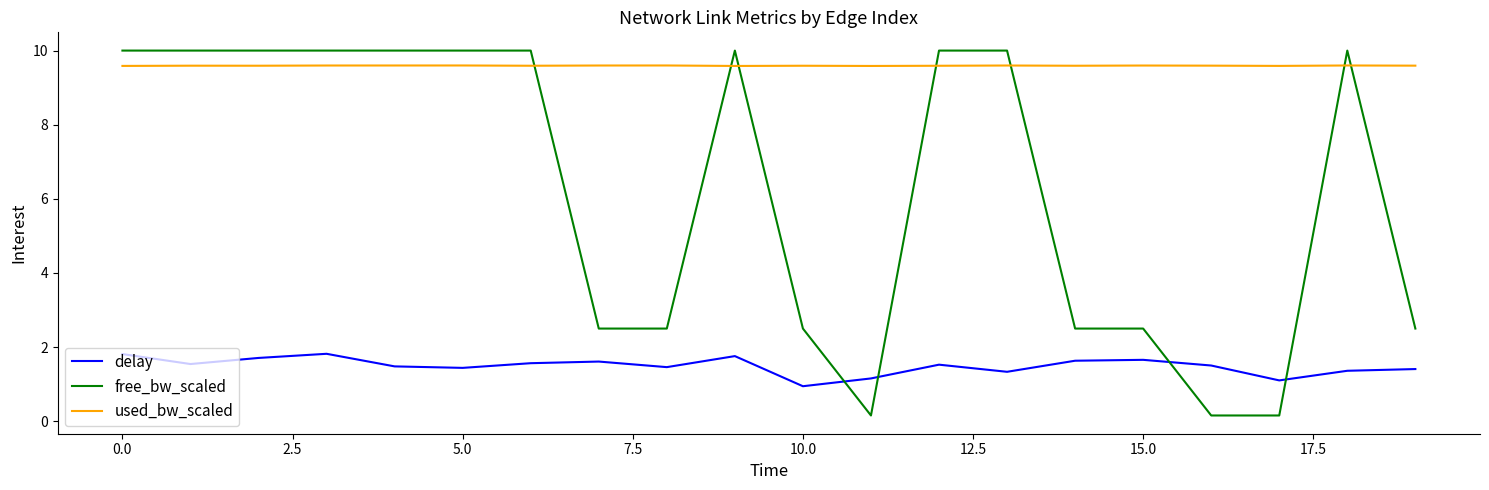

Which series has the widest spread of values?

free_bw_scaled